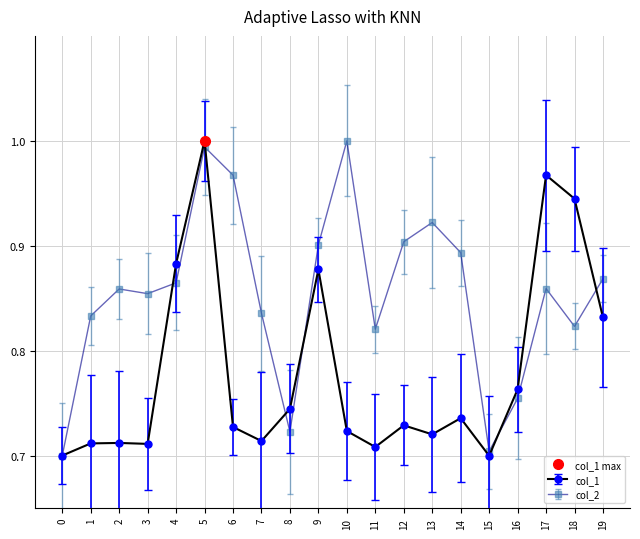

True or false: col_1 has more than 1 interior local peaks.

True